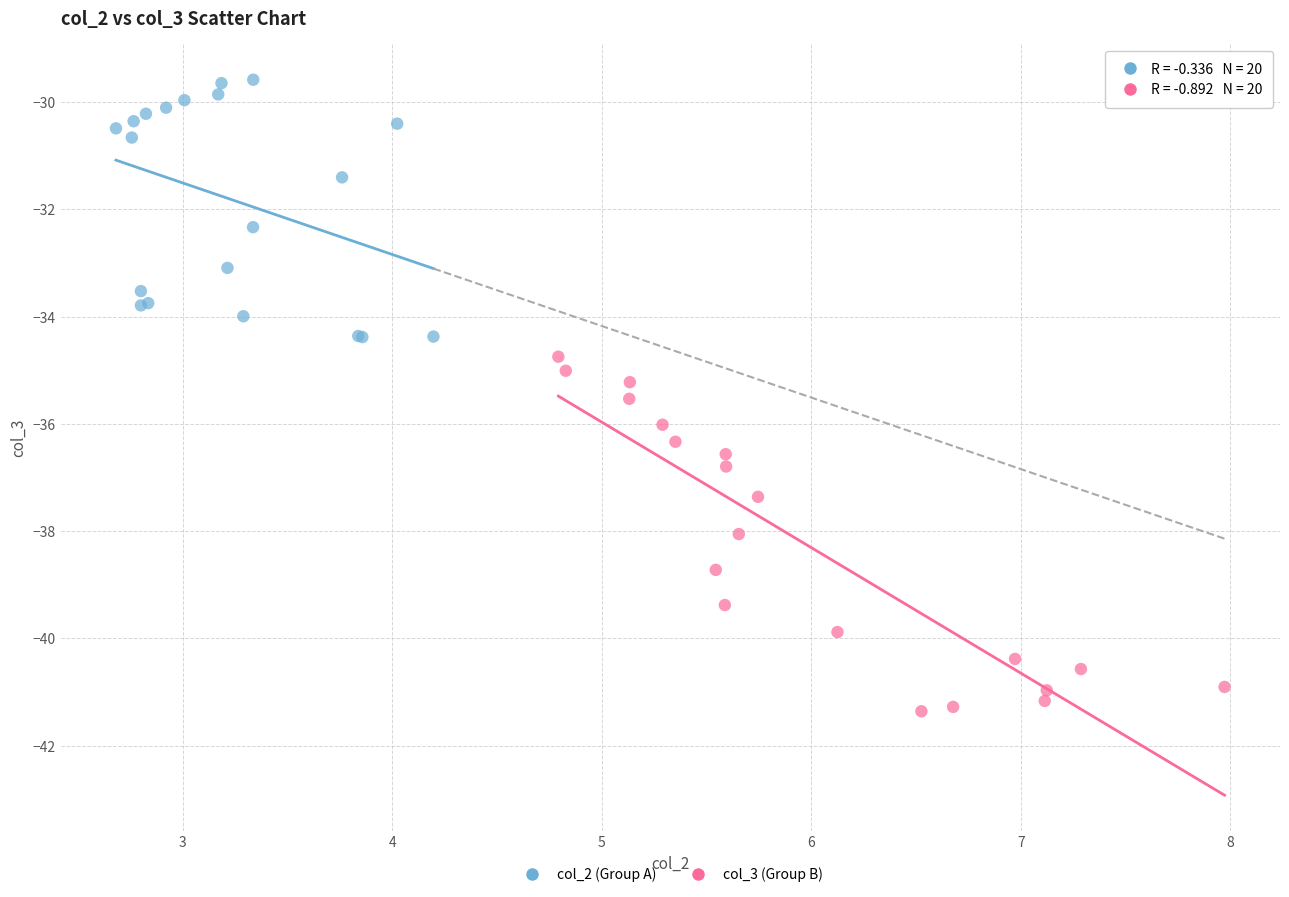

Which series has the largest Y range (max minus min)?

col_3 (Group B)